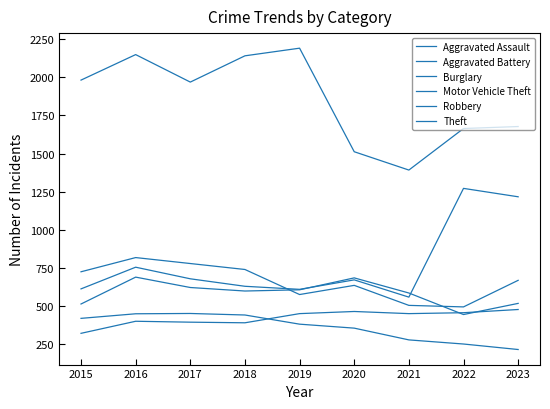

How many categories are shown in the chart?

9